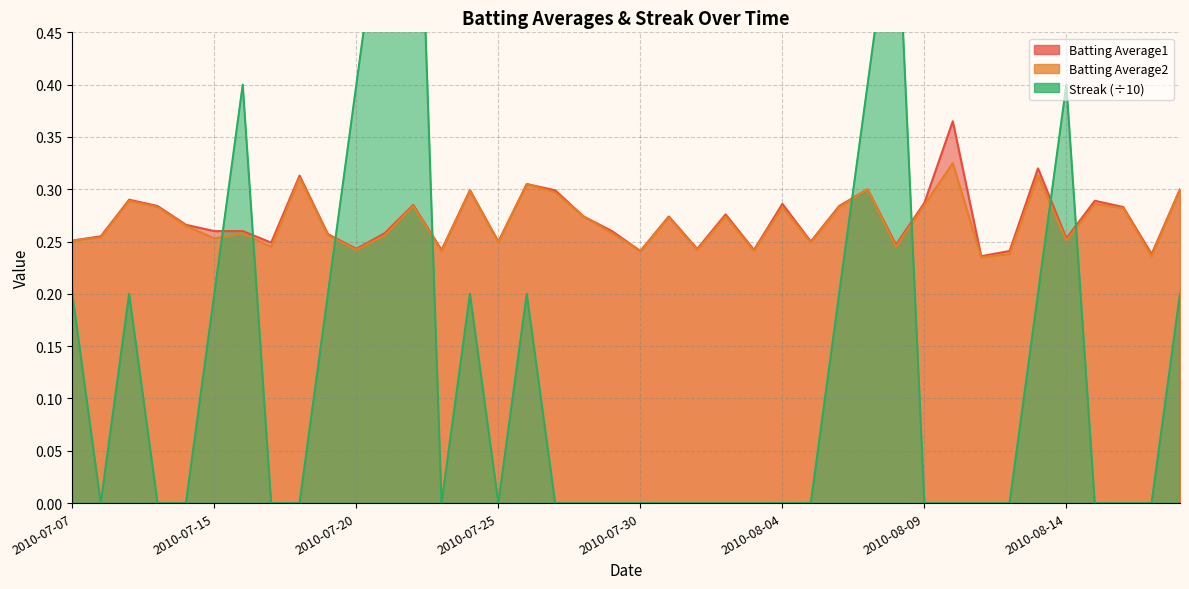

The Batting Average1 series shows 0.3 at 2010-07-22. True or false?

True